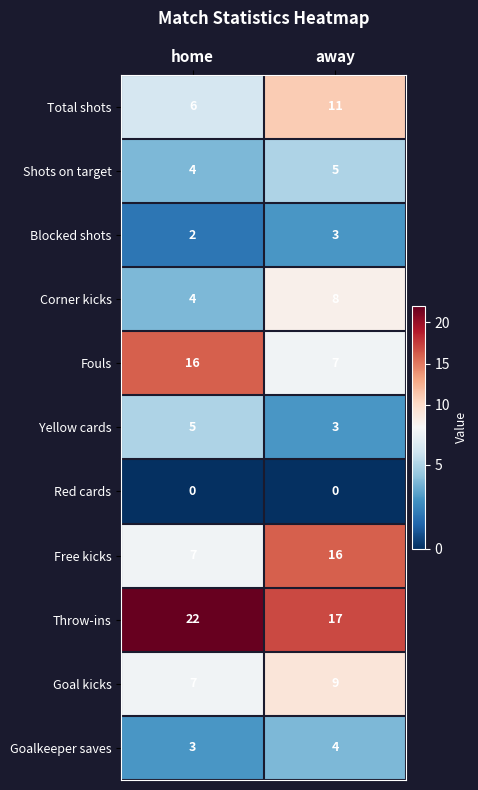

What is the sum of the Fouls values at home and away?

23